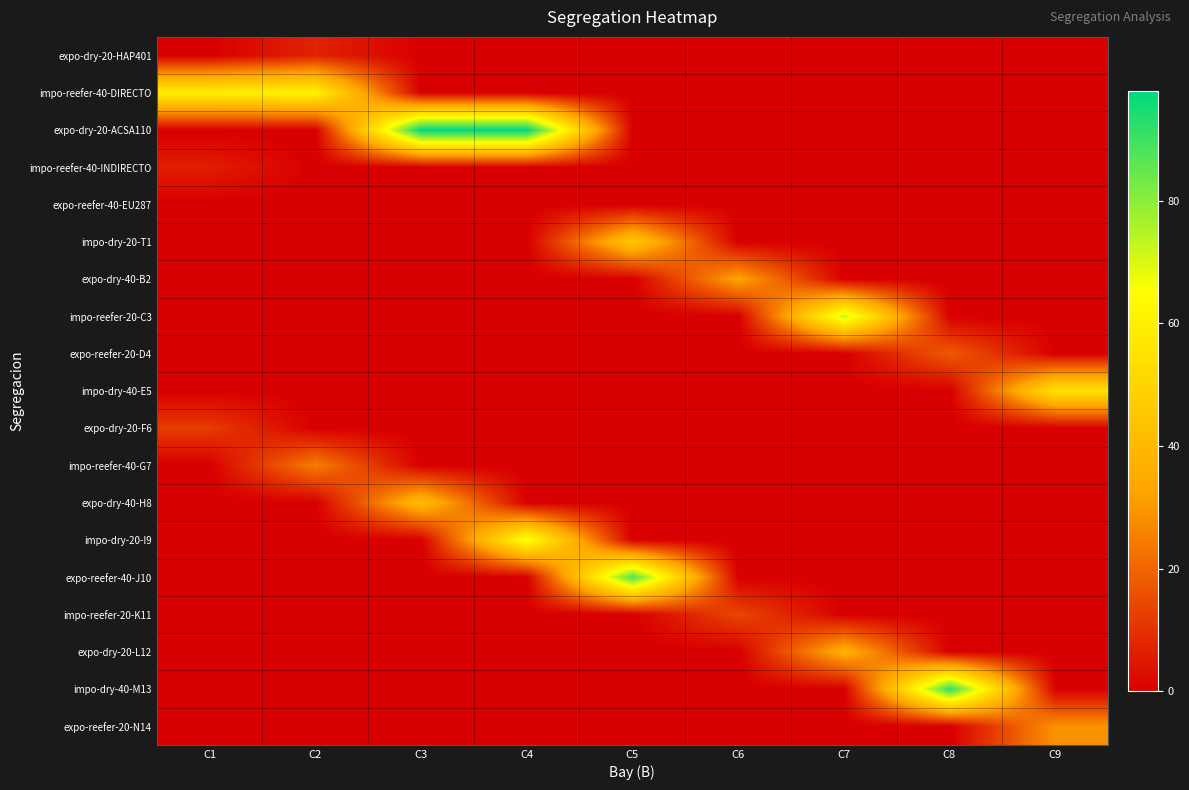

What is the maximum value shown in the chart?

98